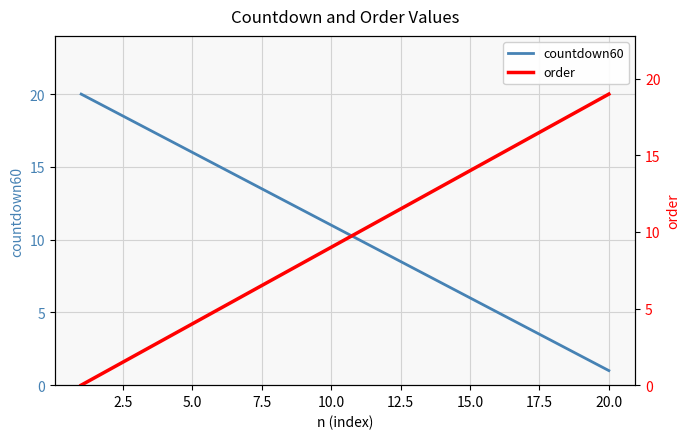

How many data points in order are less than 10?

10